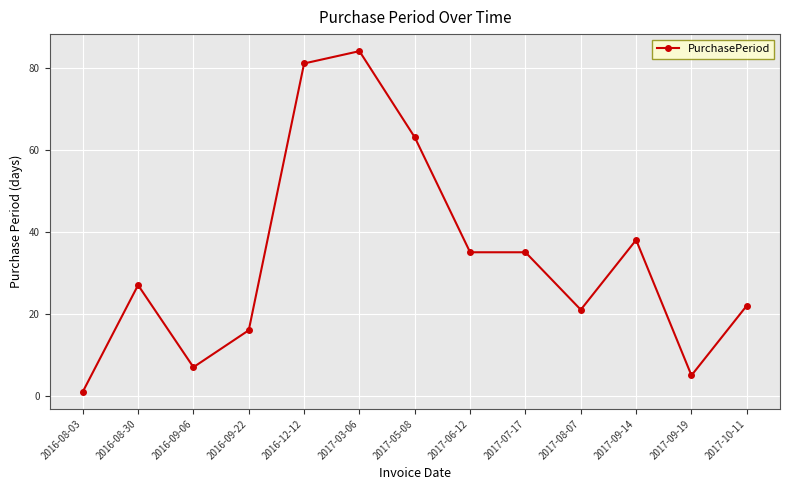

What is the value of the 12th point from the left?

5